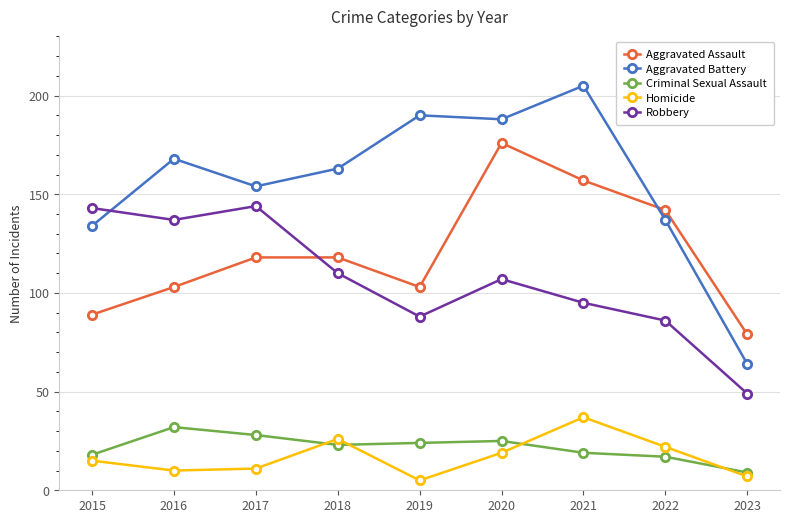

In Robbery, how many points are lower than both neighbors (excluding endpoints)?

2